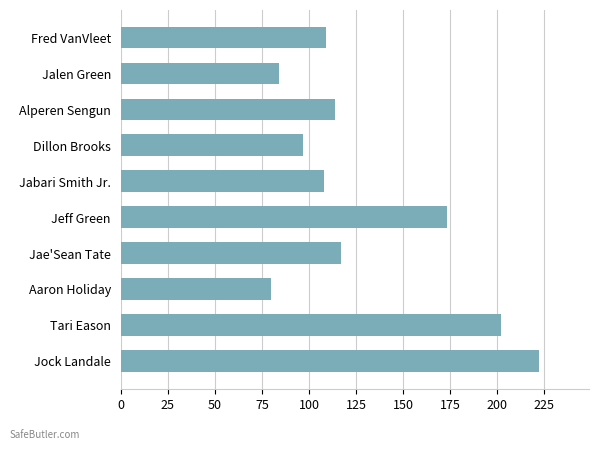

What is the difference between the second highest and second lowest values?

118